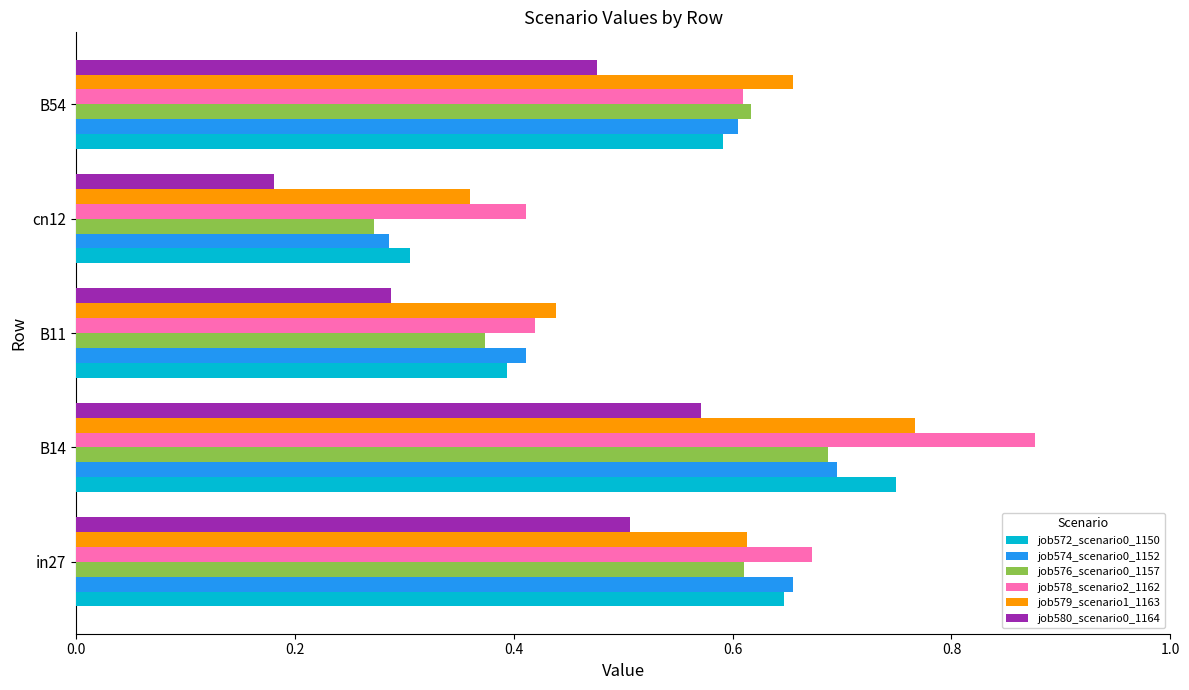

At which label is job576_scenario0_1157 closest to 0?

cn12